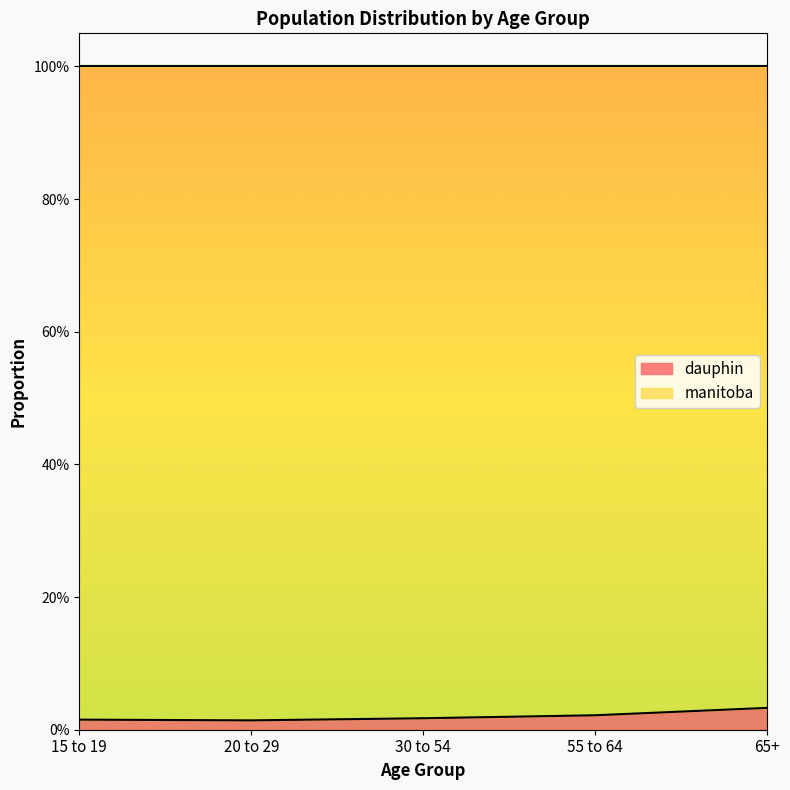

How many points are lower than both their immediate neighbors (excluding endpoints)?

1